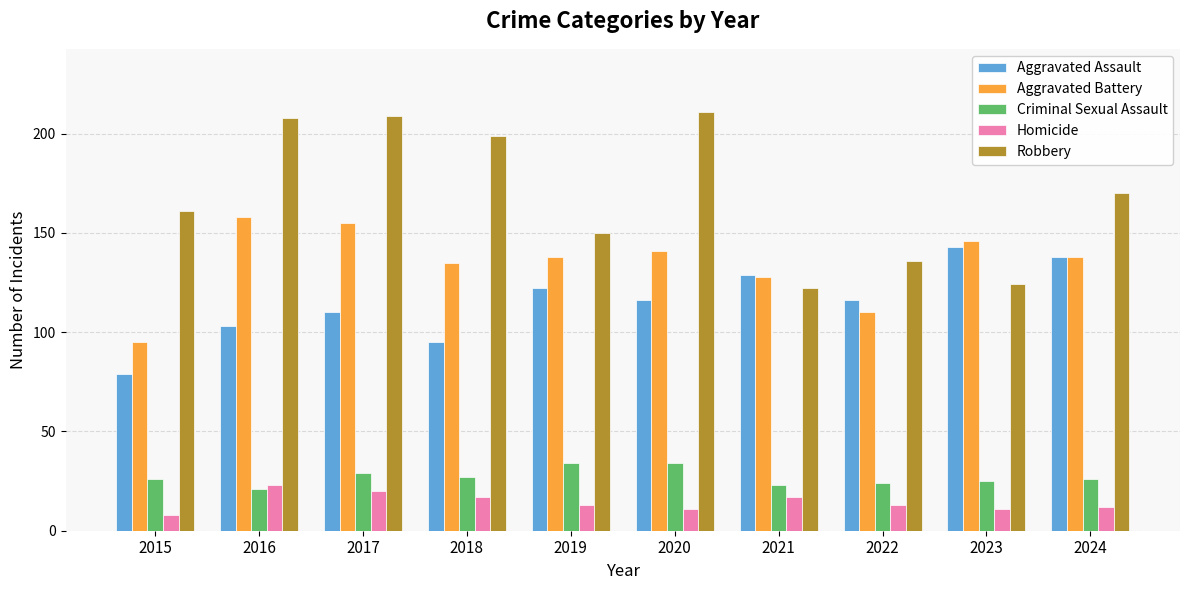

Does the chart contain stacked bars?

No